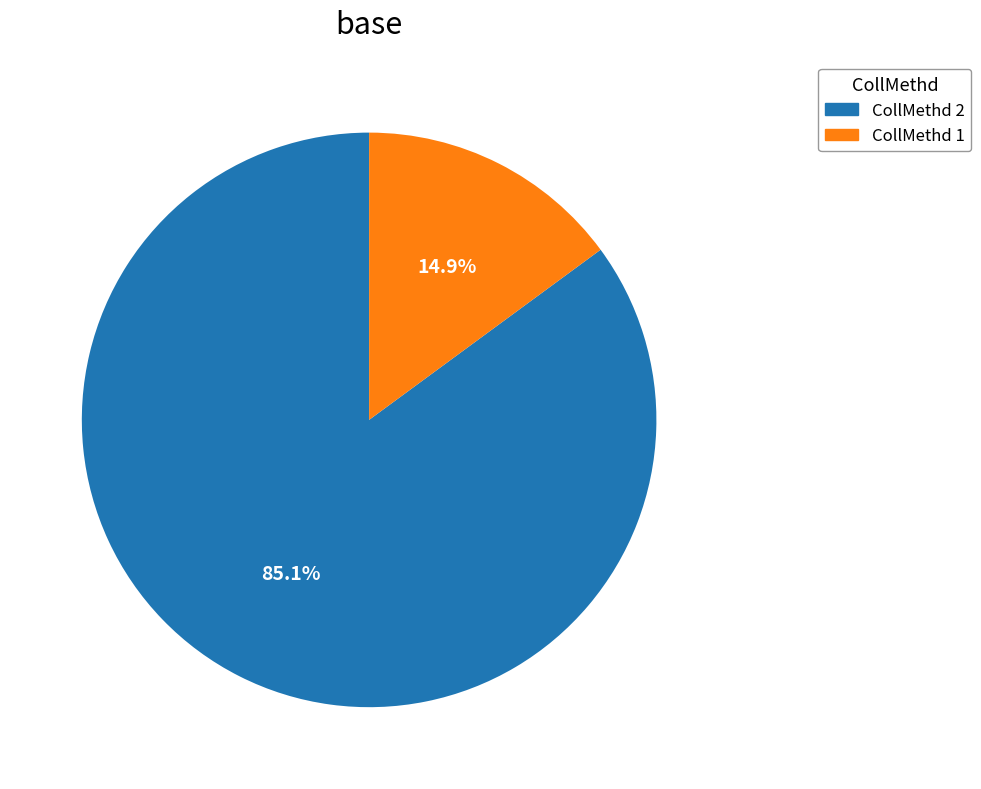

Combined, what portion of the pie is CollMethd 1 and CollMethd 2?

100.0%